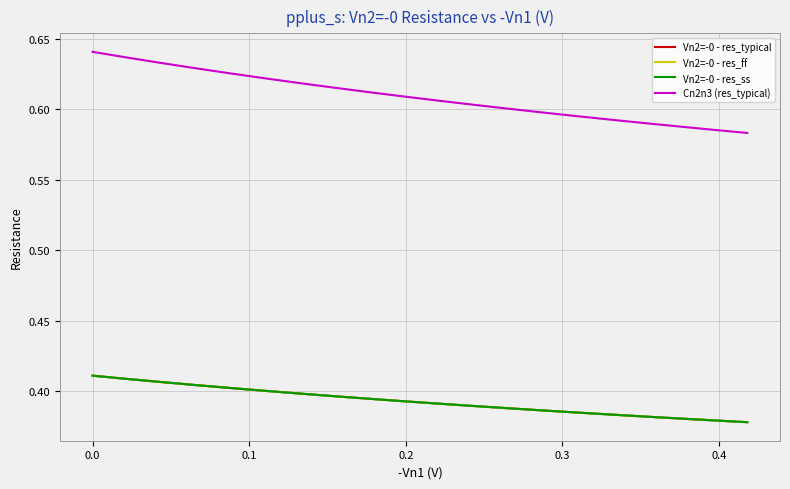

True or false: Vn2=-0 - res_ss and Vn2=-0 - res_ff intersect in this chart.

False